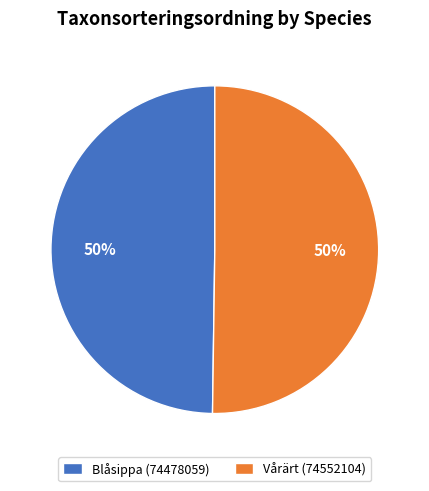

The Blåsippa (74478059) slice represents 50% of the pie. True or false?

True